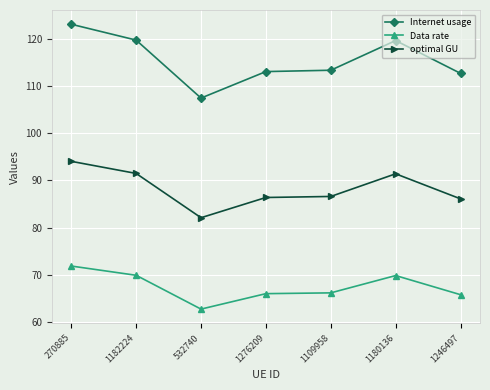

What is the label of the 7th point from the left?

1246497